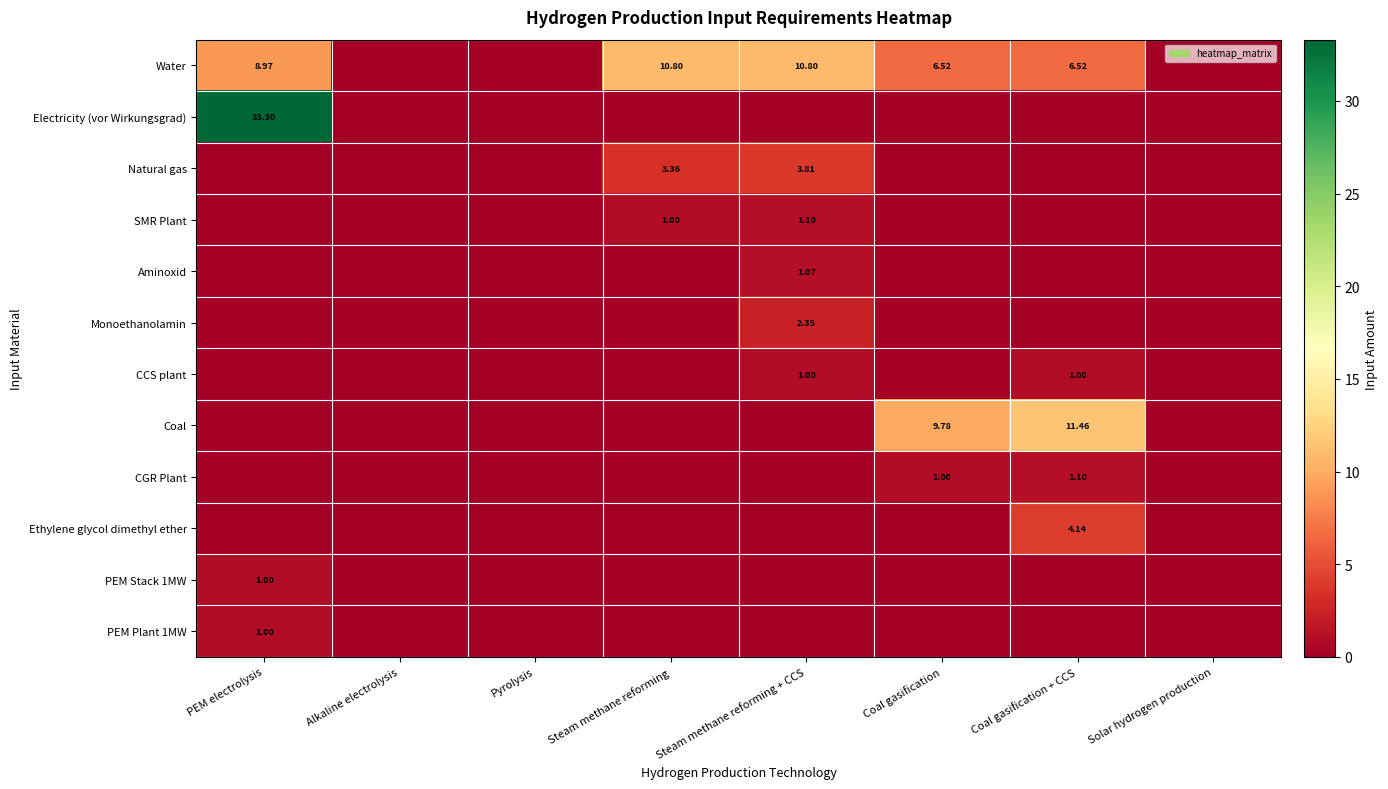

Is it true that CGR Plant equals 0.0 at Steam methane reforming + CCS?

True